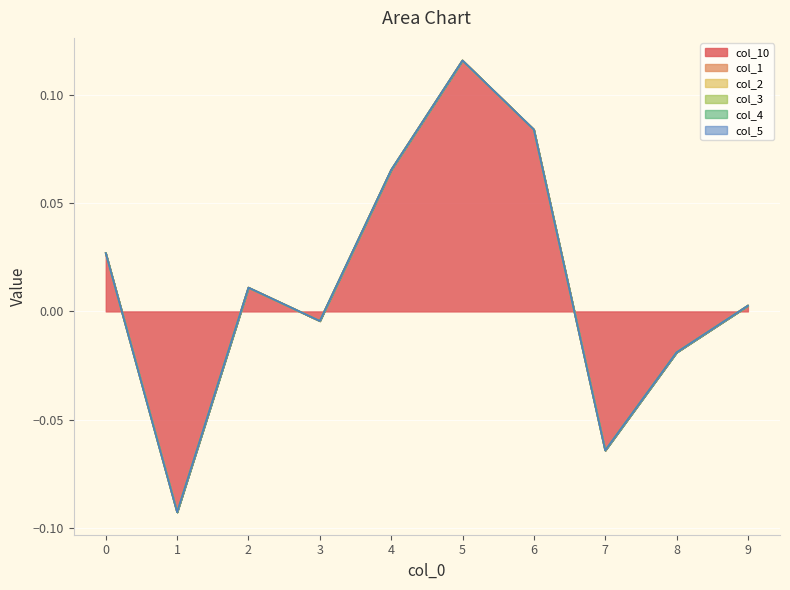

How many distinct data groups are displayed?

6